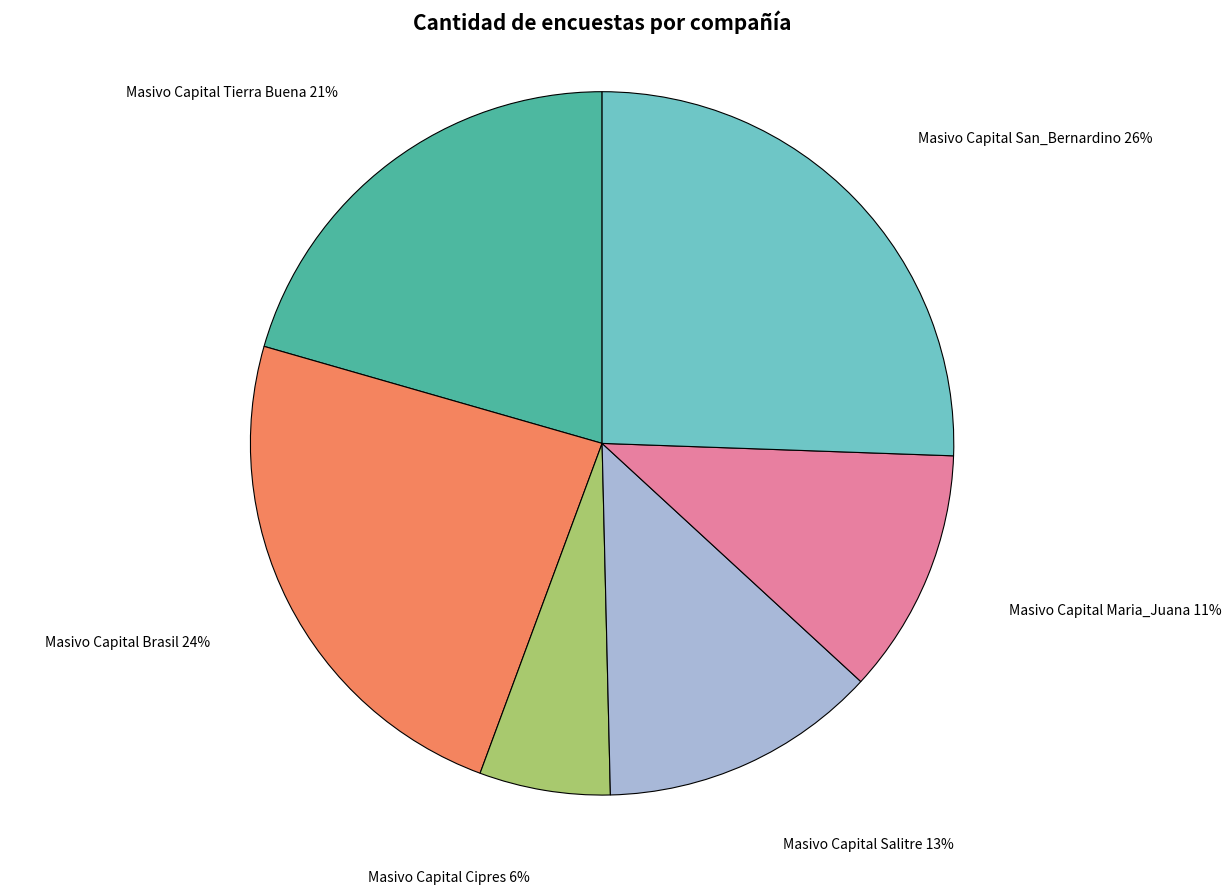

Count the number of slices in the pie.

6